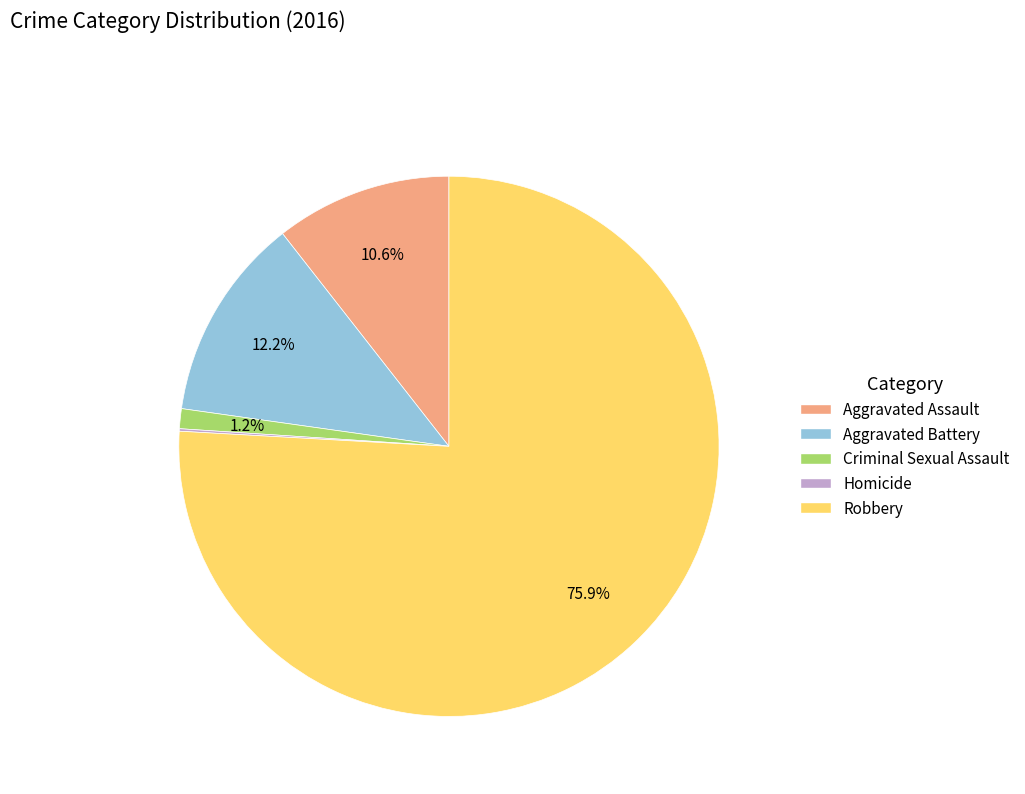

Combined, what portion of the pie is Criminal Sexual Assault and Robbery?

77.1%